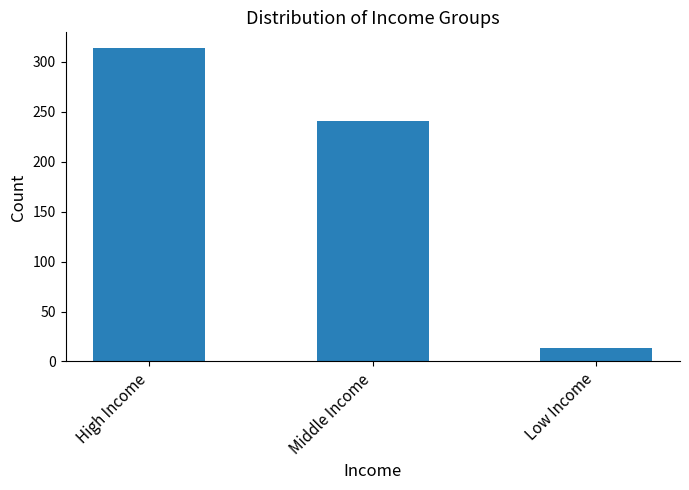

True or false: the data shows 314 at High Income.

True